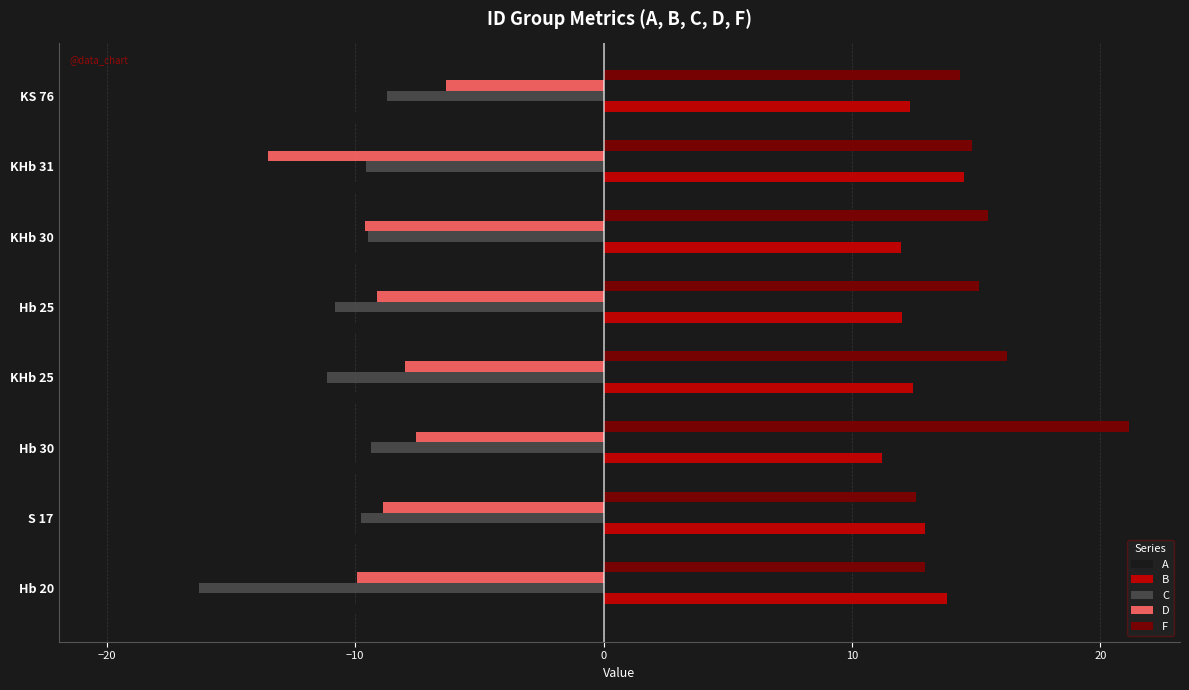

What is the approximate value of C at S 17?

-9.8